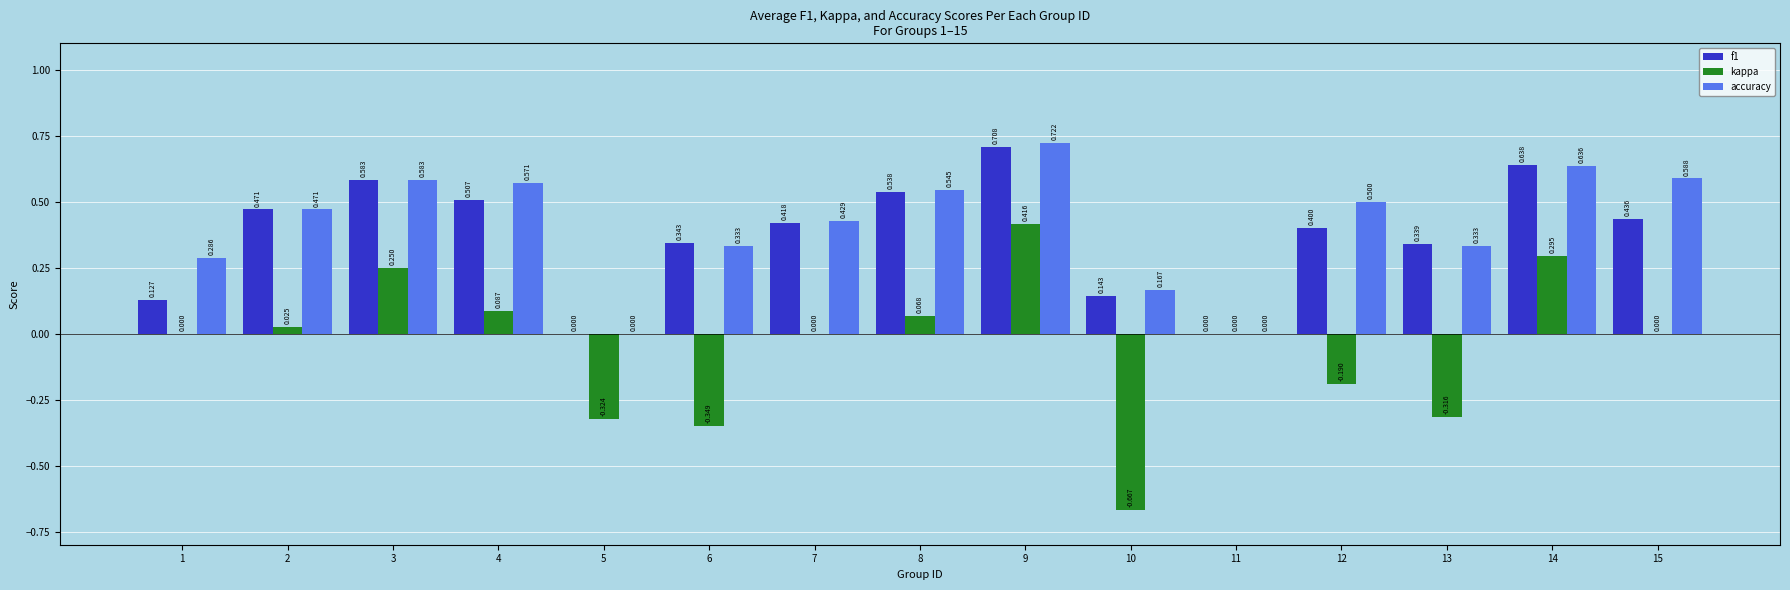

Count the number of categories in the chart.

15